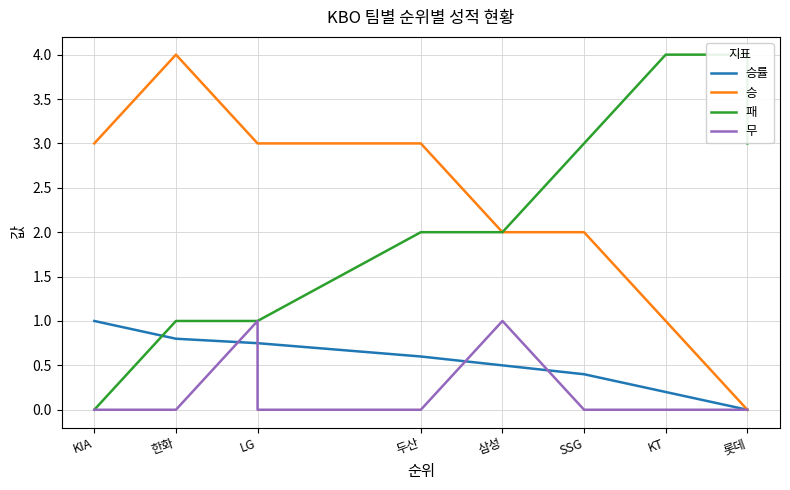

What is the average value of the 패 series?

2.1